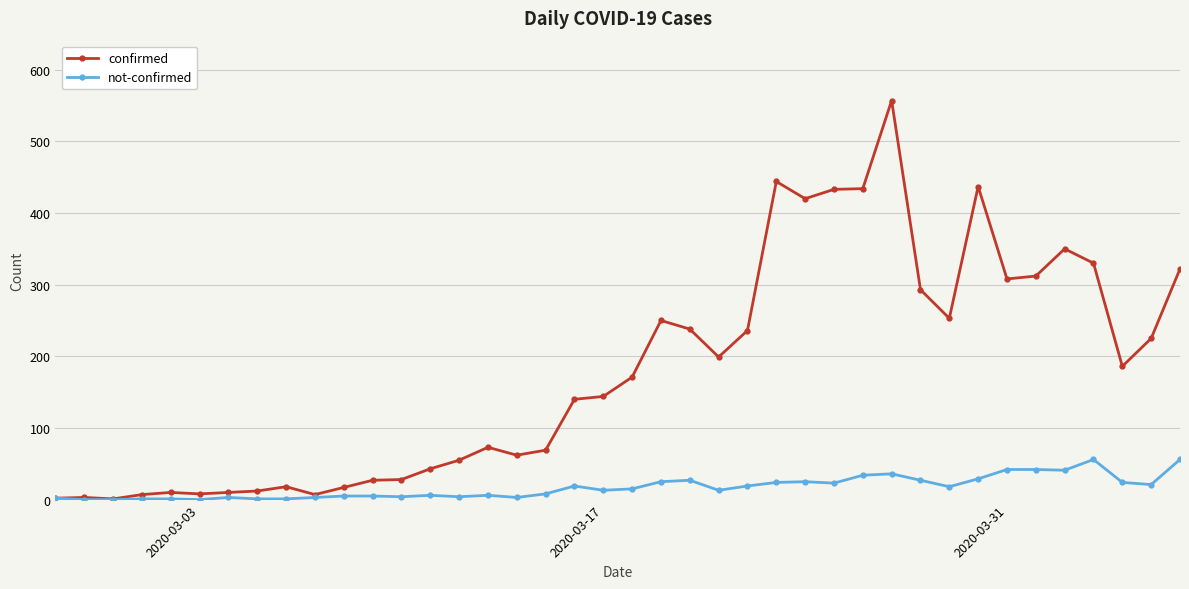

How many values in the confirmed series are below 171?

20